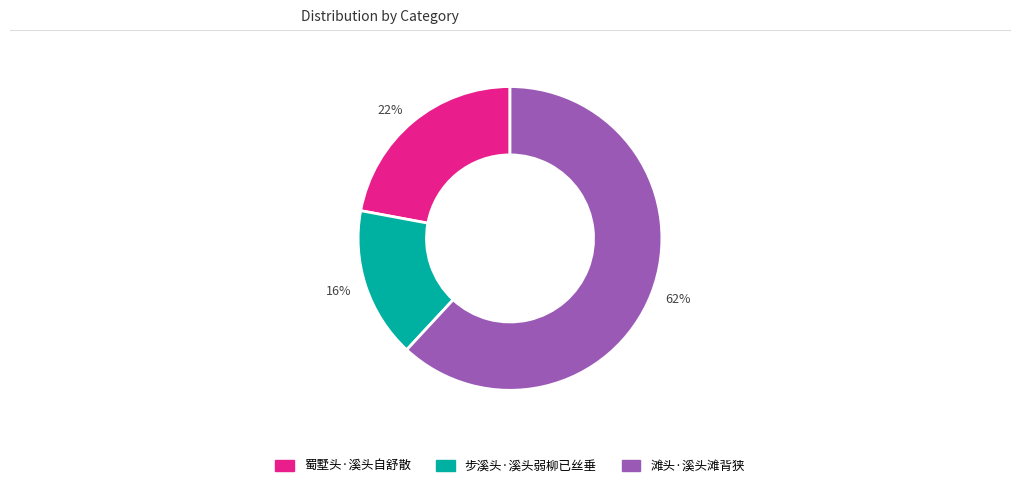

To the nearest percent, what percentage of the pie is 16%?

16%